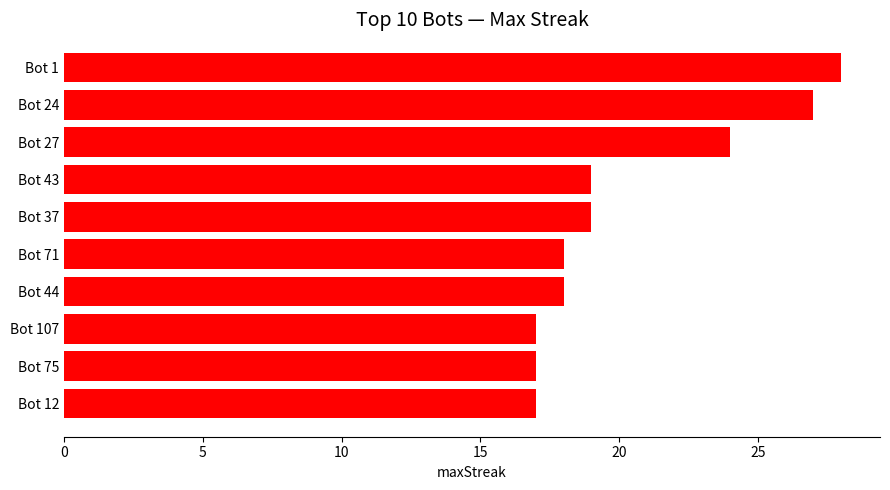

What is the smallest value displayed?

17